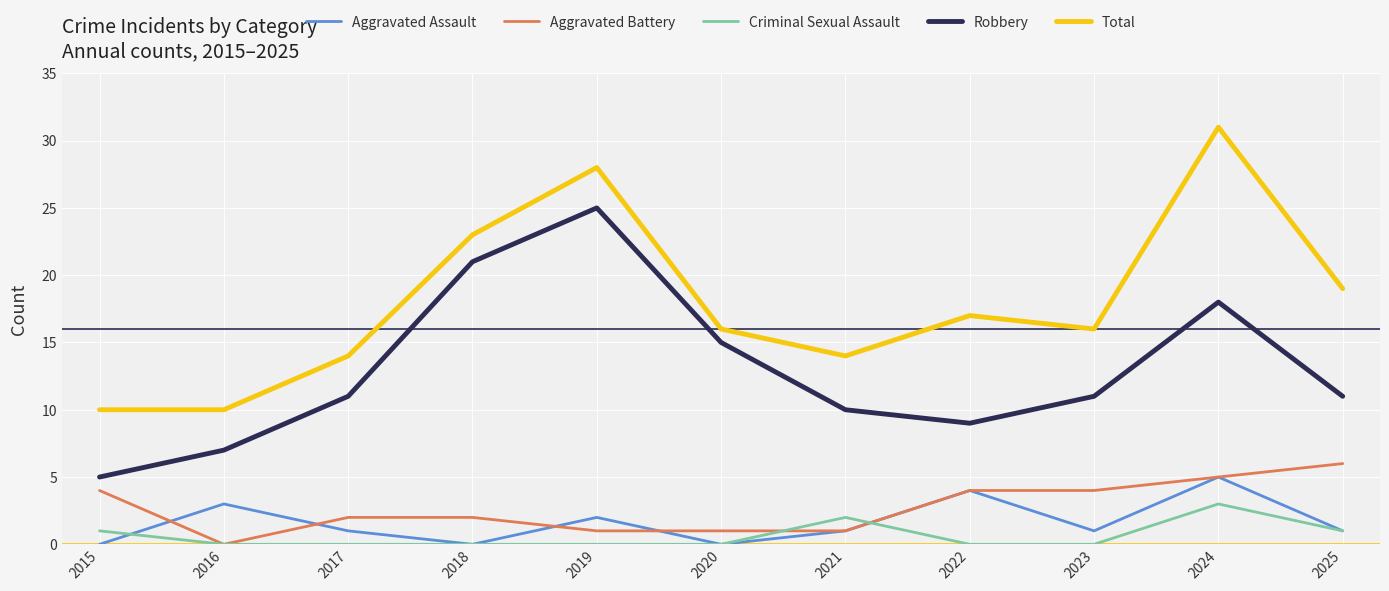

Which series has the largest total across all categories?

Total